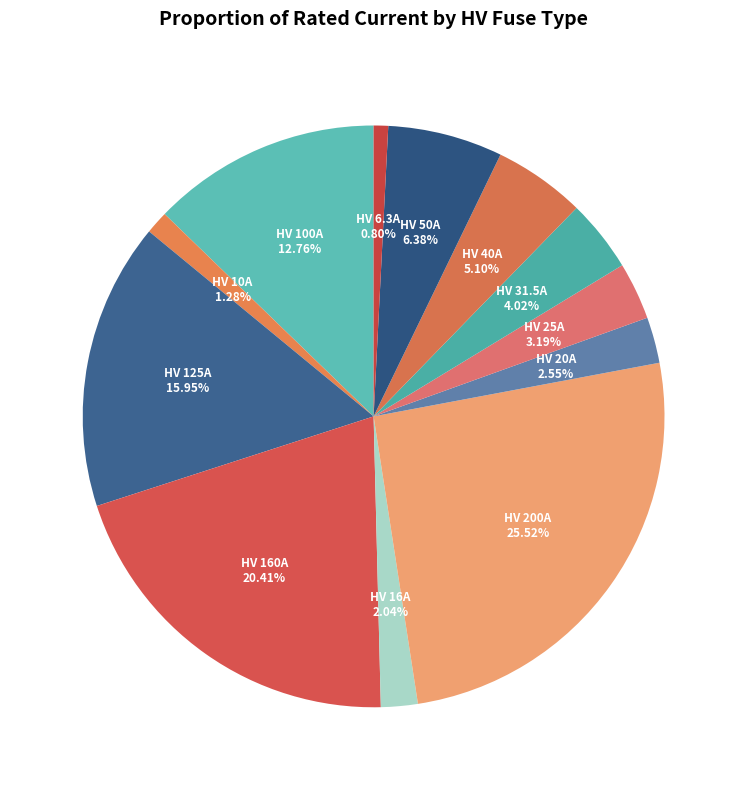

What is the ratio of the value at HV 125A to the value at HV 16A?

7.8